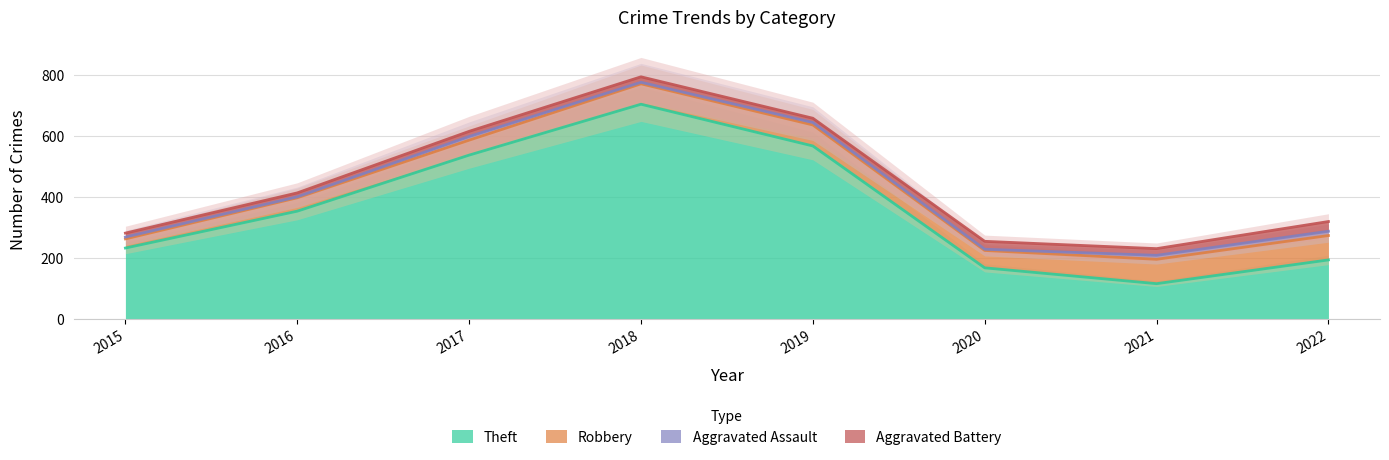

Where is the first local minimum for Robbery?

2020